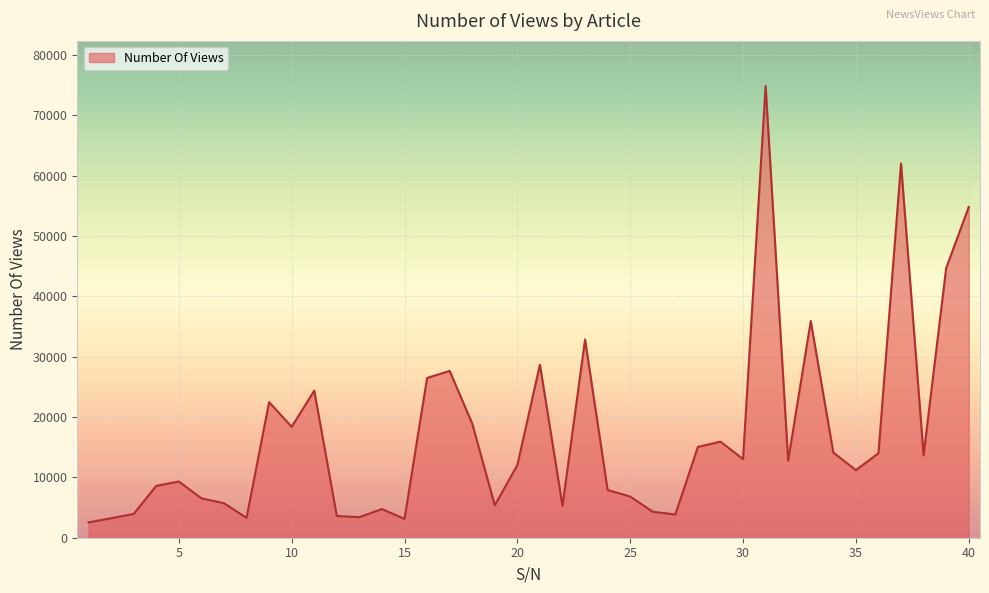

What is the minimum value shown in the chart?

2547